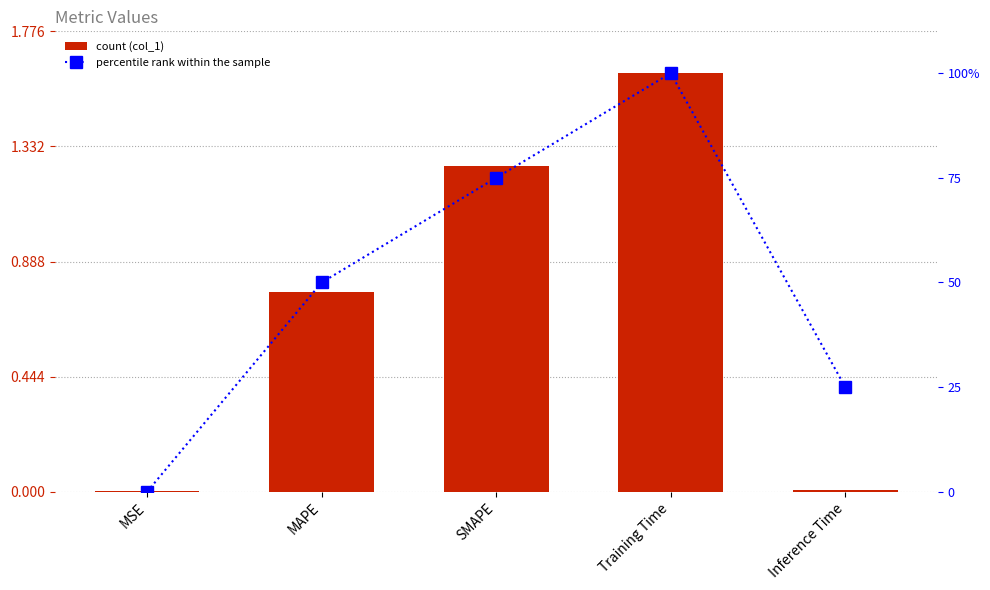

Read the col_1 value at SMAPE.

1.3